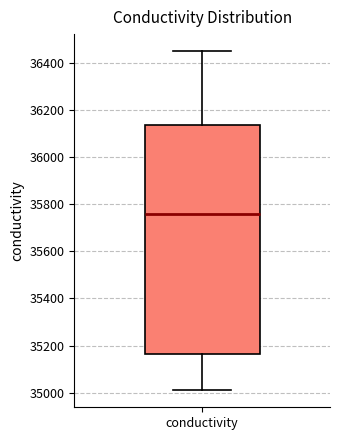

Transcribe this box plot: give where the median line is, the range the box spans, and where the two whiskers end, as read against the y-axis. The values are not printed on the chart, so give them approximately, as read against the axis.

median 35760, box 35160 to 36140, whiskers 35020 to 36460